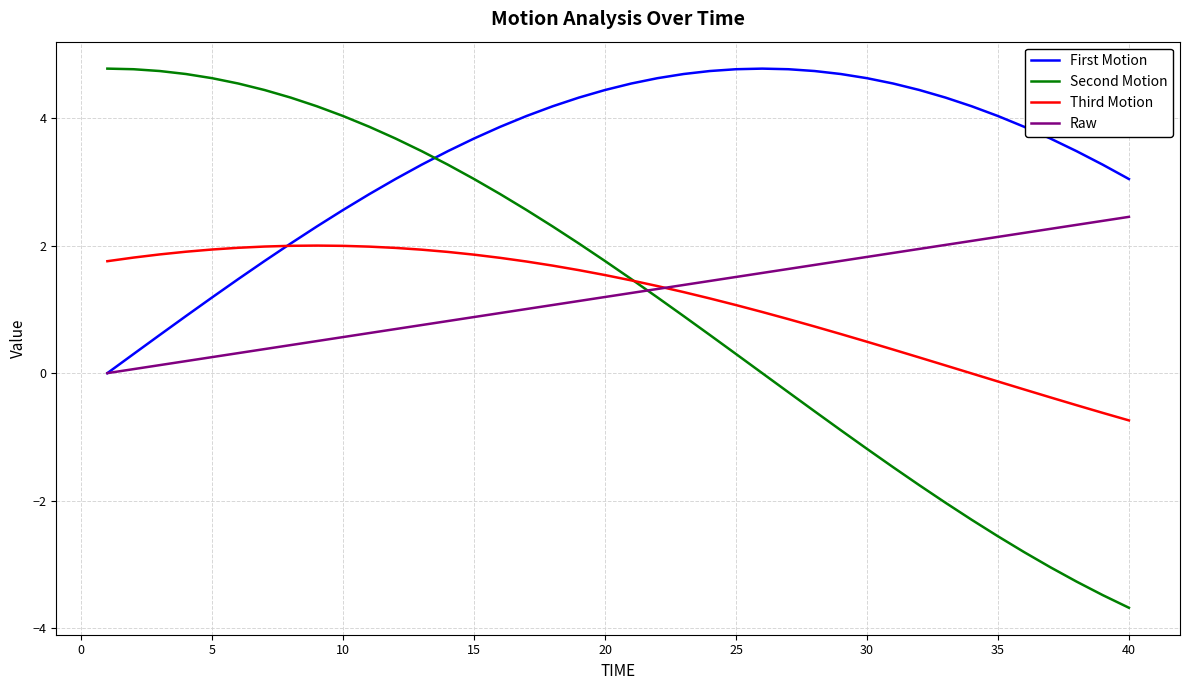

What is the minimum value shown in the chart?

-3.7